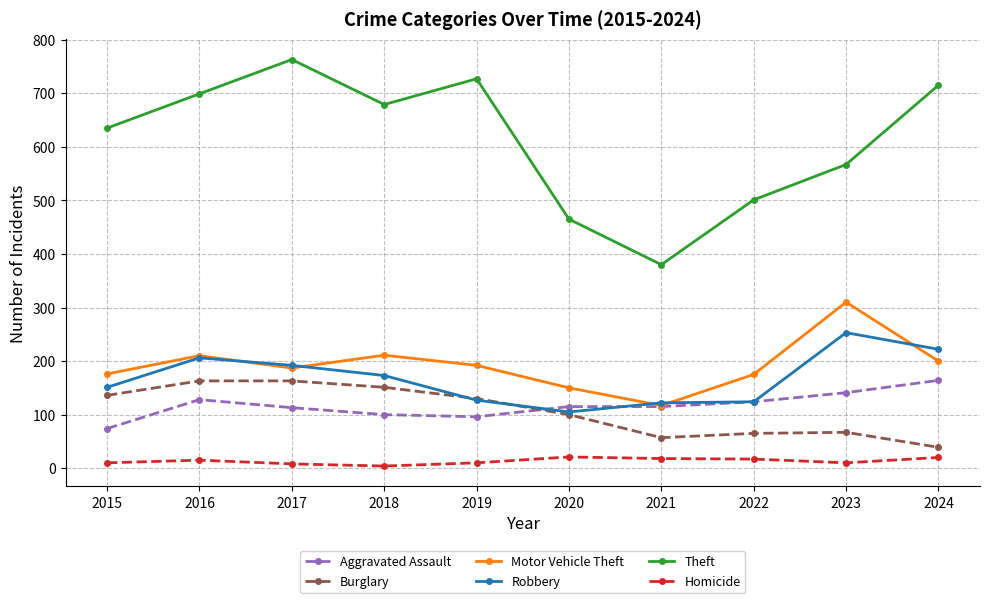

True or false: Robbery has more than 0 points higher than both neighbors.

True